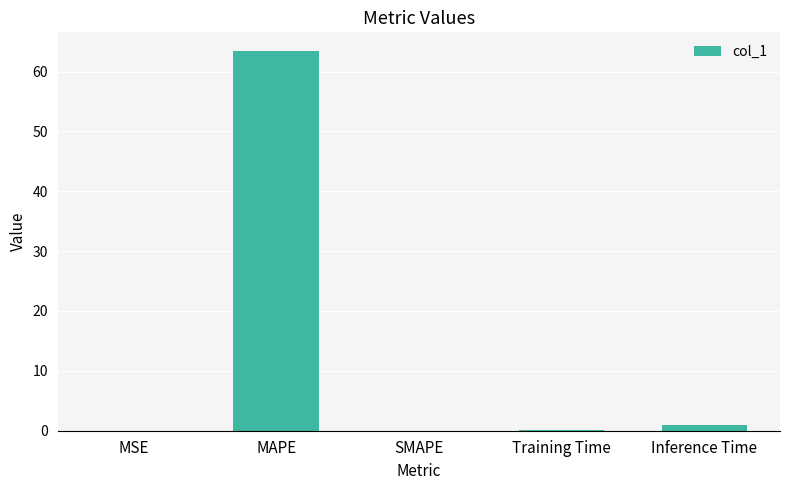

At which label is the value closest to 31?

Inference Time